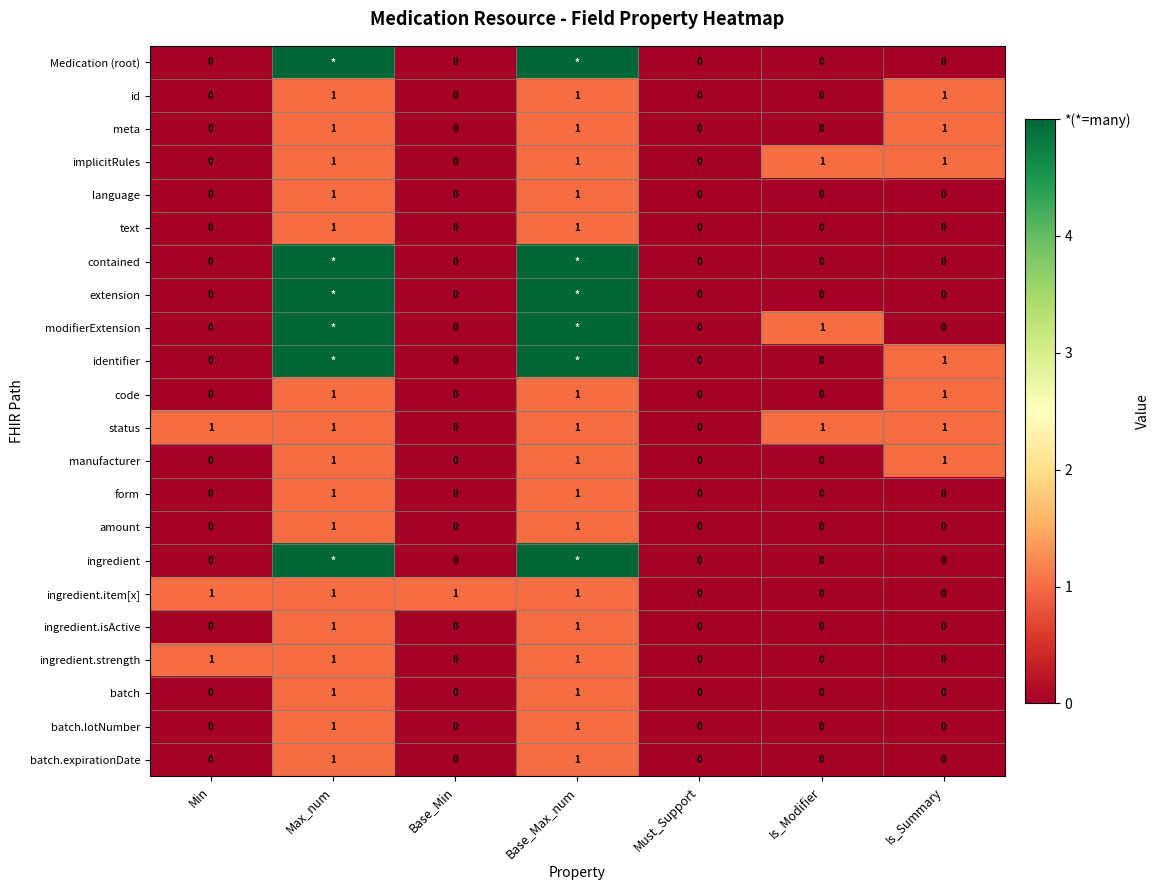

The value of meta at Max_num is 1. True or false?

True